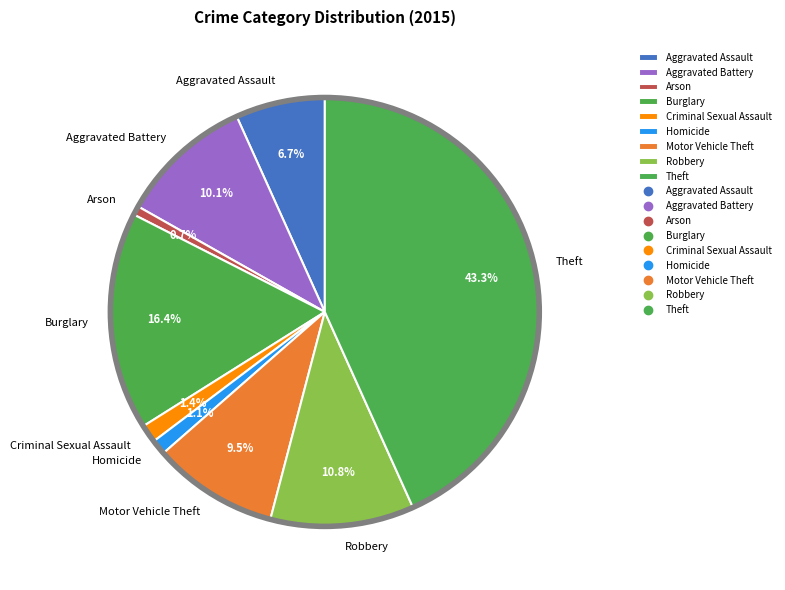

Is there any slice that represents more than half of the pie?

No